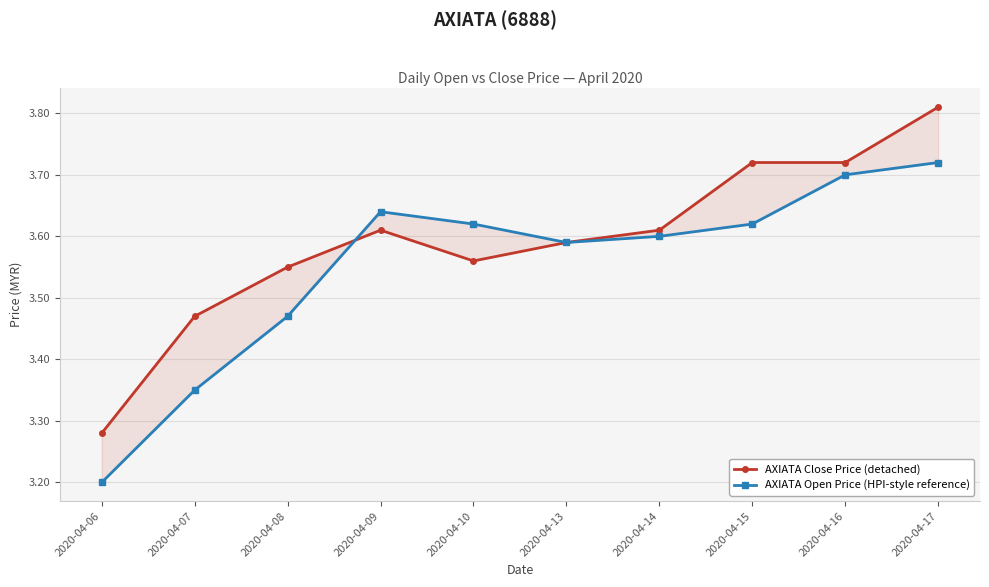

What is the difference between the AXIATA Close Price (detached) values at 2020-04-07 and 2020-04-14?

0.1